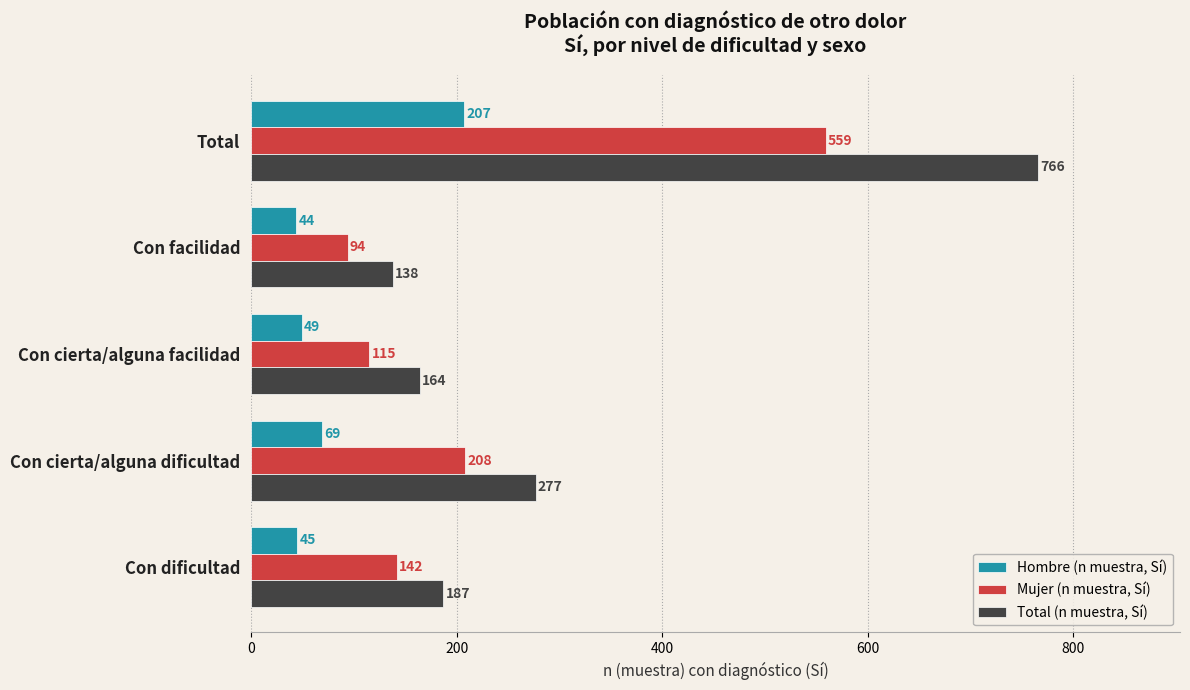

List the series in order of their peak value, lowest first.

Hombre (n muestra, Sí), Mujer (n muestra, Sí), Total (n muestra, Sí)